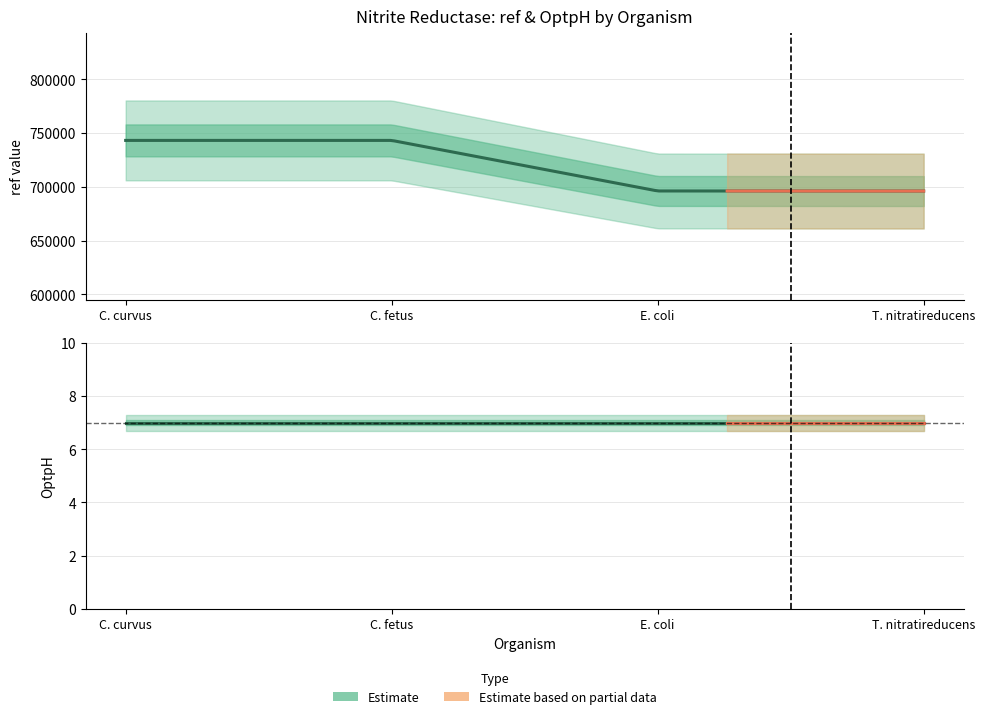

What is the total value across all series at Campylobacter curvus?

743310